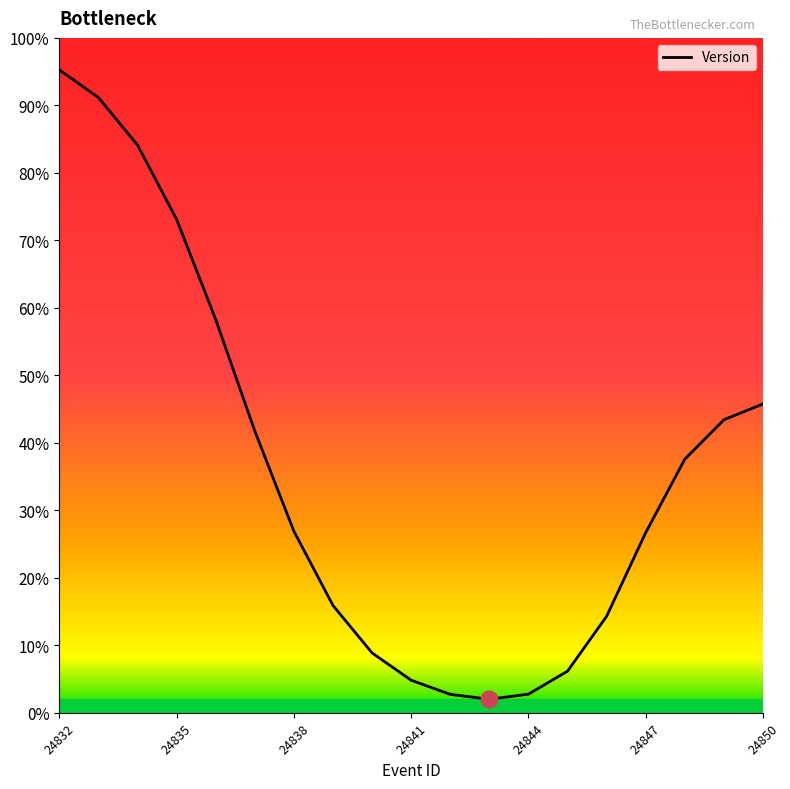

What is the sum of all values?

6.8